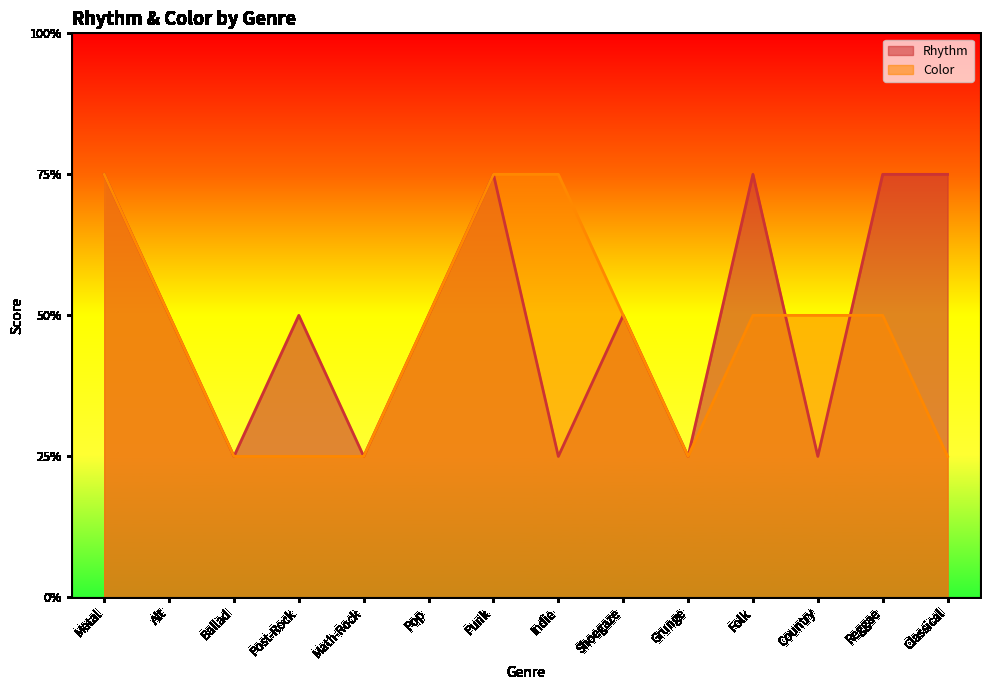

At which label does Rhythm first exceed 2?

Metal